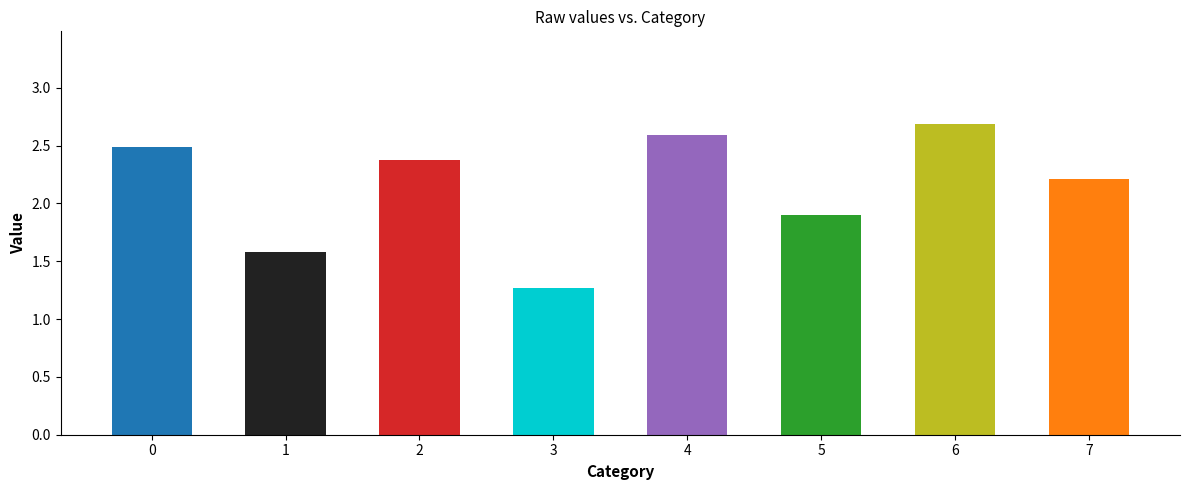

How many bars are there in total?

8